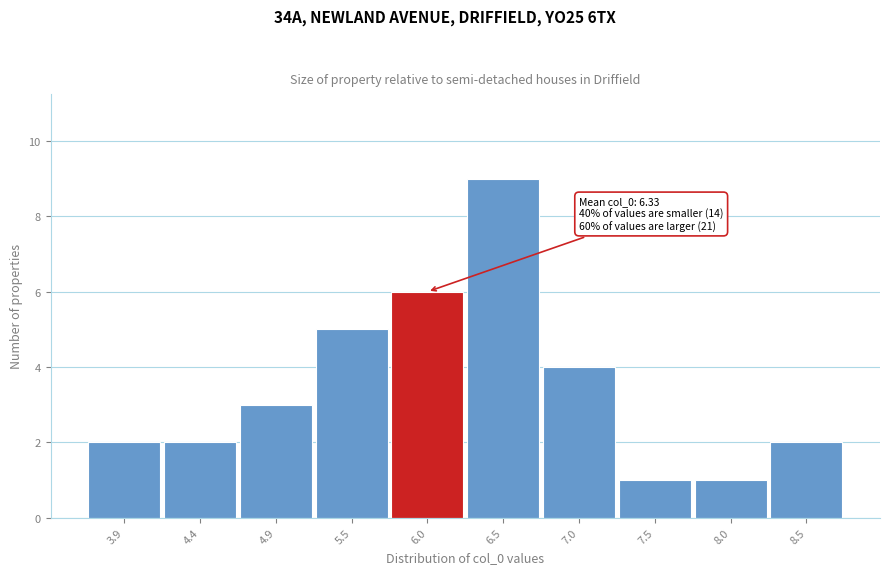

Reading right to left, transcribe all the data shown in this chart.

2	1	1	4	9	6	5	3	2	2